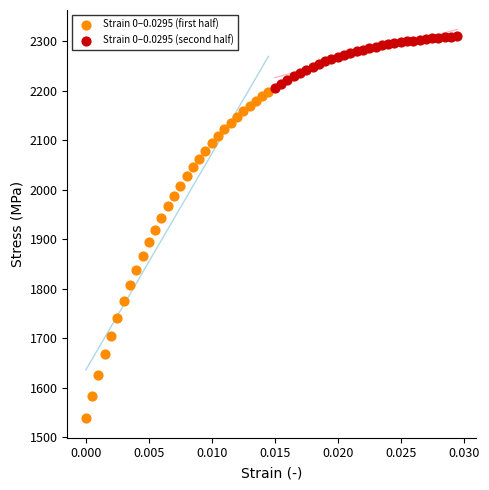

Which series reaches the minimum Y coordinate?

Strain 0–0.0295 (first half)